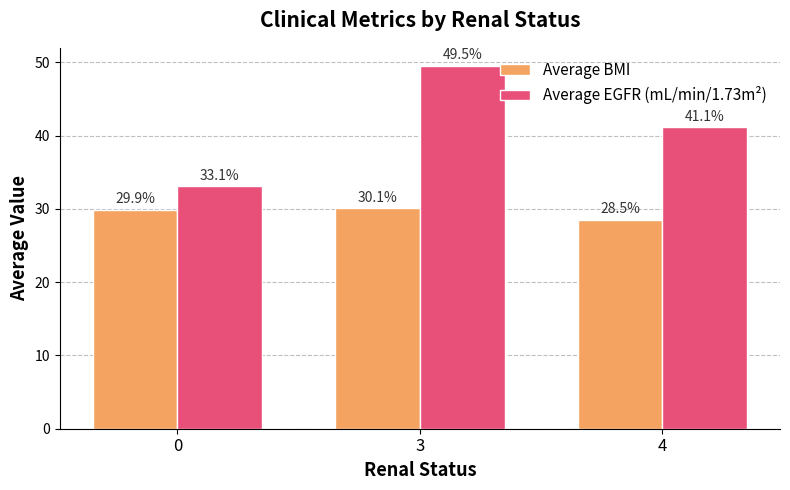

Reading right to left, transcribe all the data shown in this chart.

Average BMI: 28.5	30.1	29.9
Average EGFR (mL/min/1.73m²): 41.1	49.5	33.1